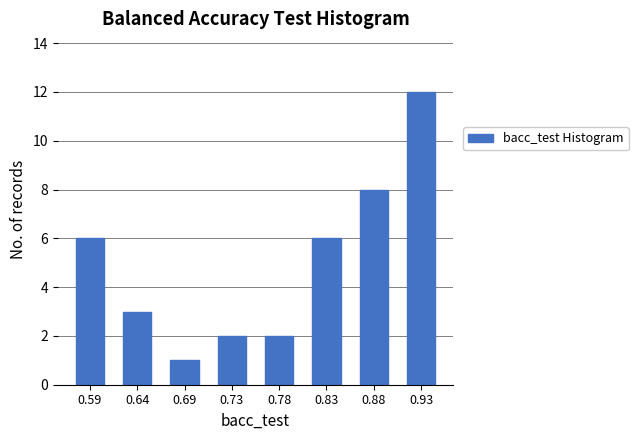

Reading left to right, list all the values displayed in this chart.

0.59=6	0.64=3	0.69=1	0.73=2	0.78=2	0.83=6	0.88=8	0.93=12